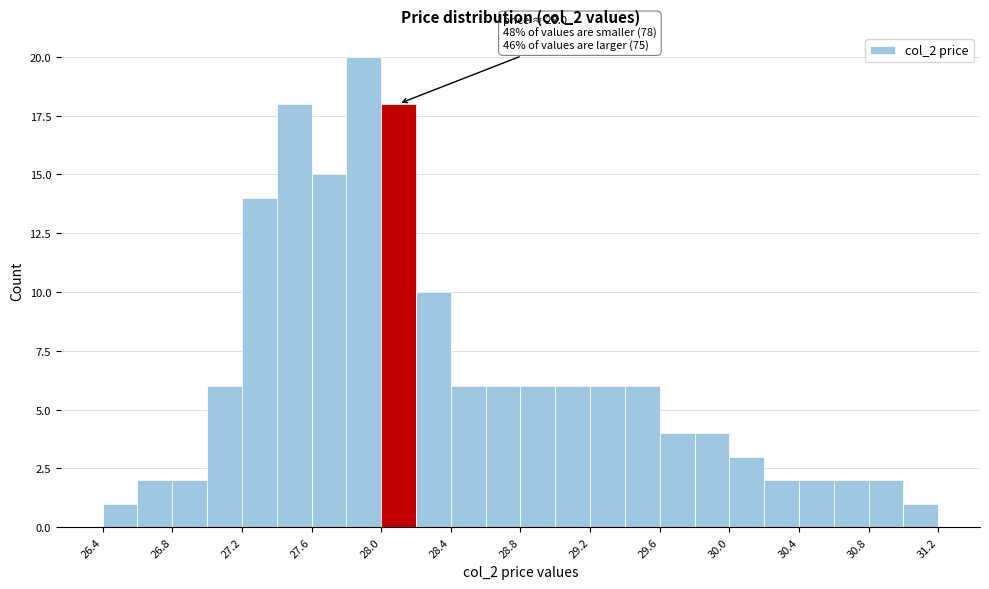

Which range on the x-axis has the tallest bar?

27.8 to 28.0